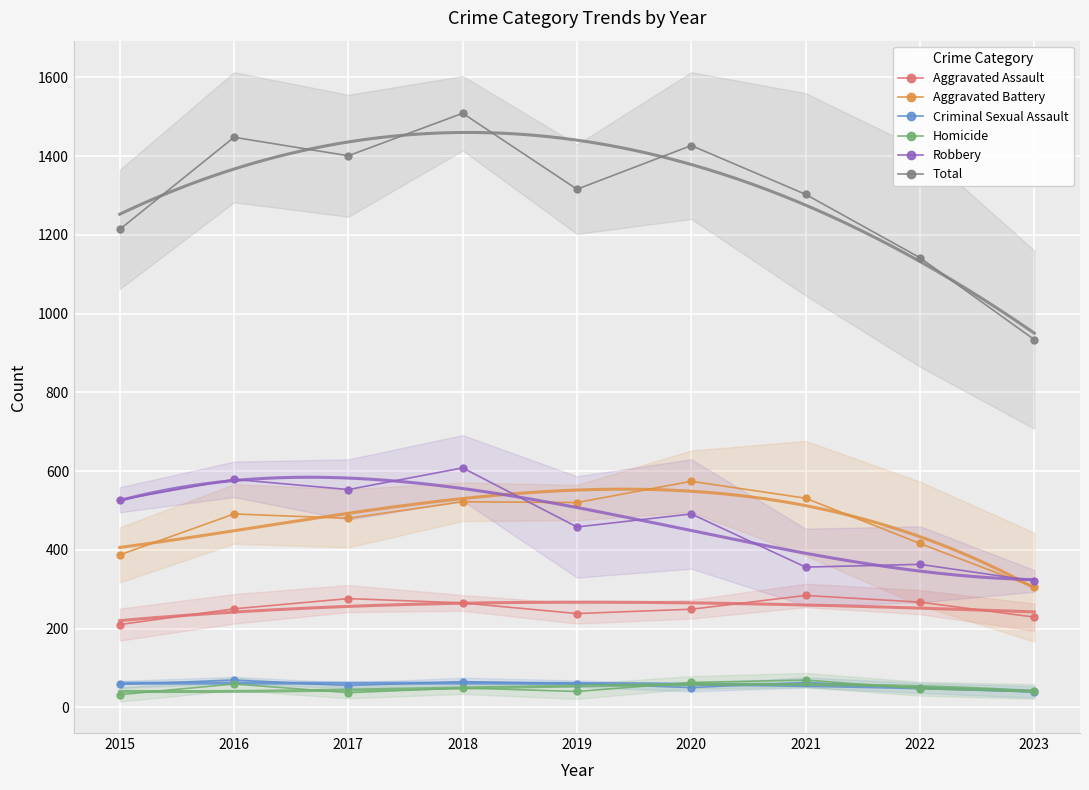

What are all the series names shown in the legend?

Aggravated Assault, Aggravated Battery, Criminal Sexual Assault, Homicide, Robbery, Total